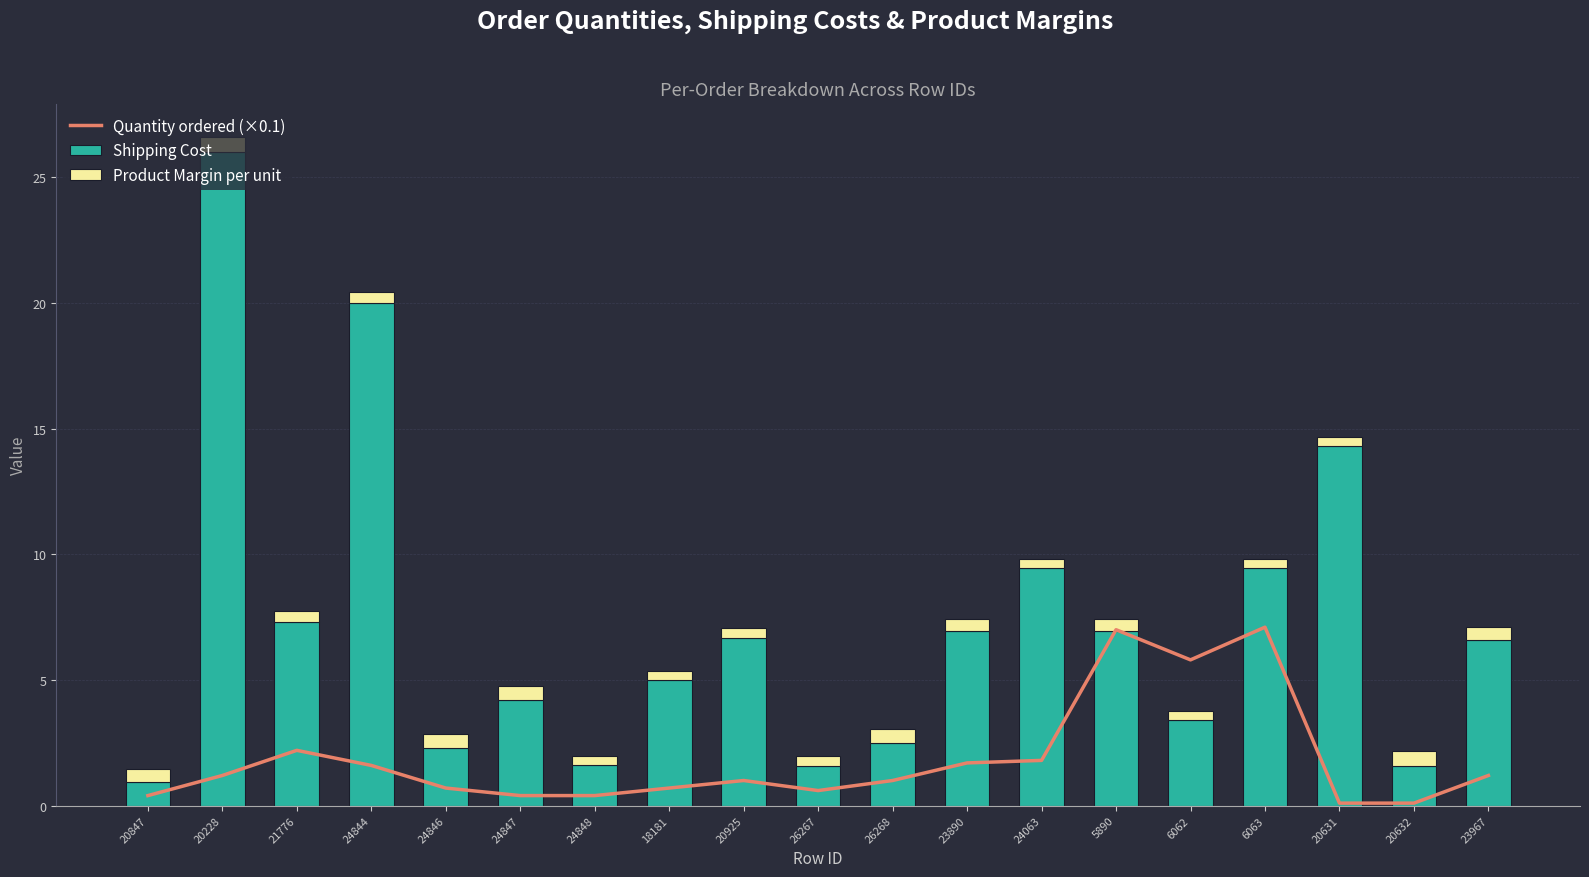

What is the label of the 11th bar from the left?

26268